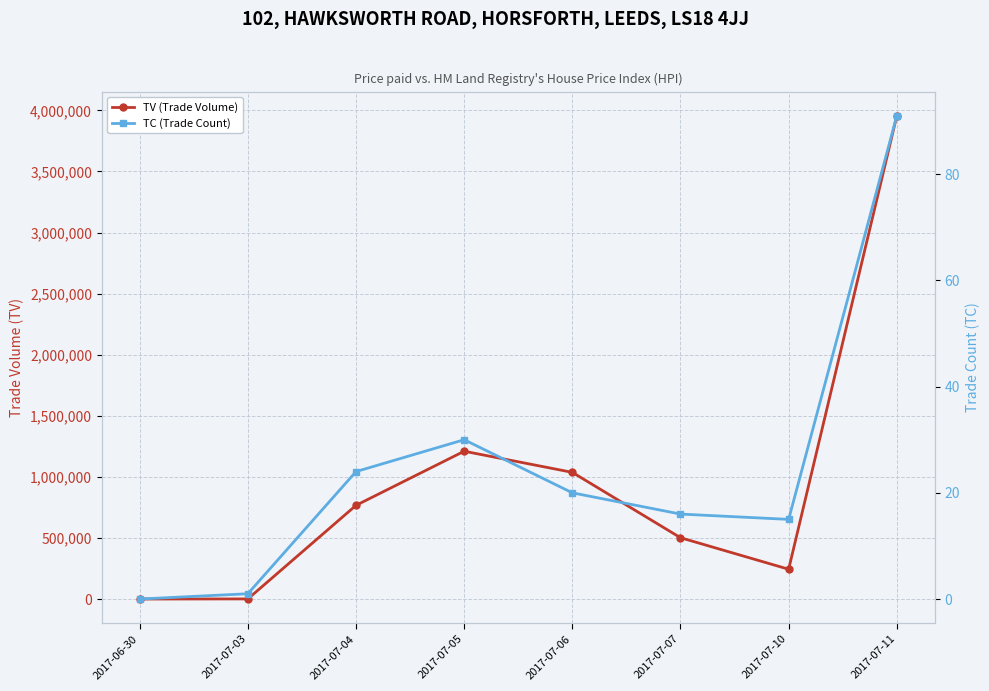

Is the value of TC (Trade Count) at 2017-07-07 greater than the value of TV (Trade Volume) at 2017-07-11?

No